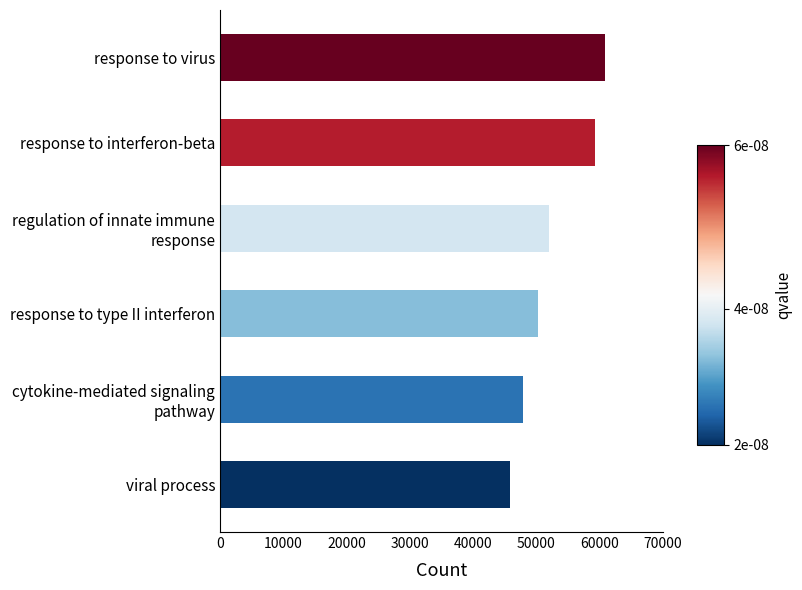

The chart shows a value of 50197.2 at response to type II interferon. True or false?

True